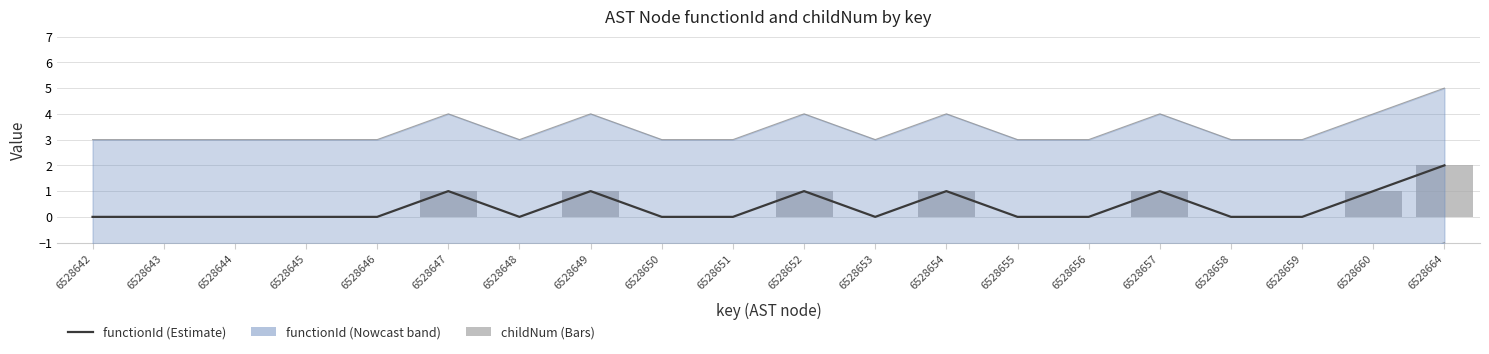

True or false: upper bound has a value of 6 at 6528660.

False